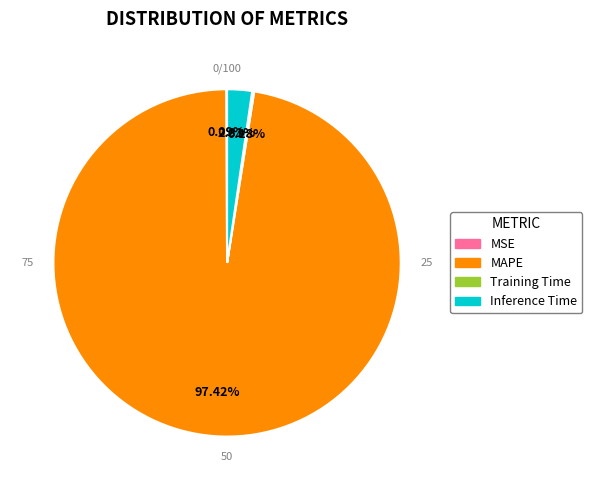

What is the smallest slice in the pie chart?

MSE